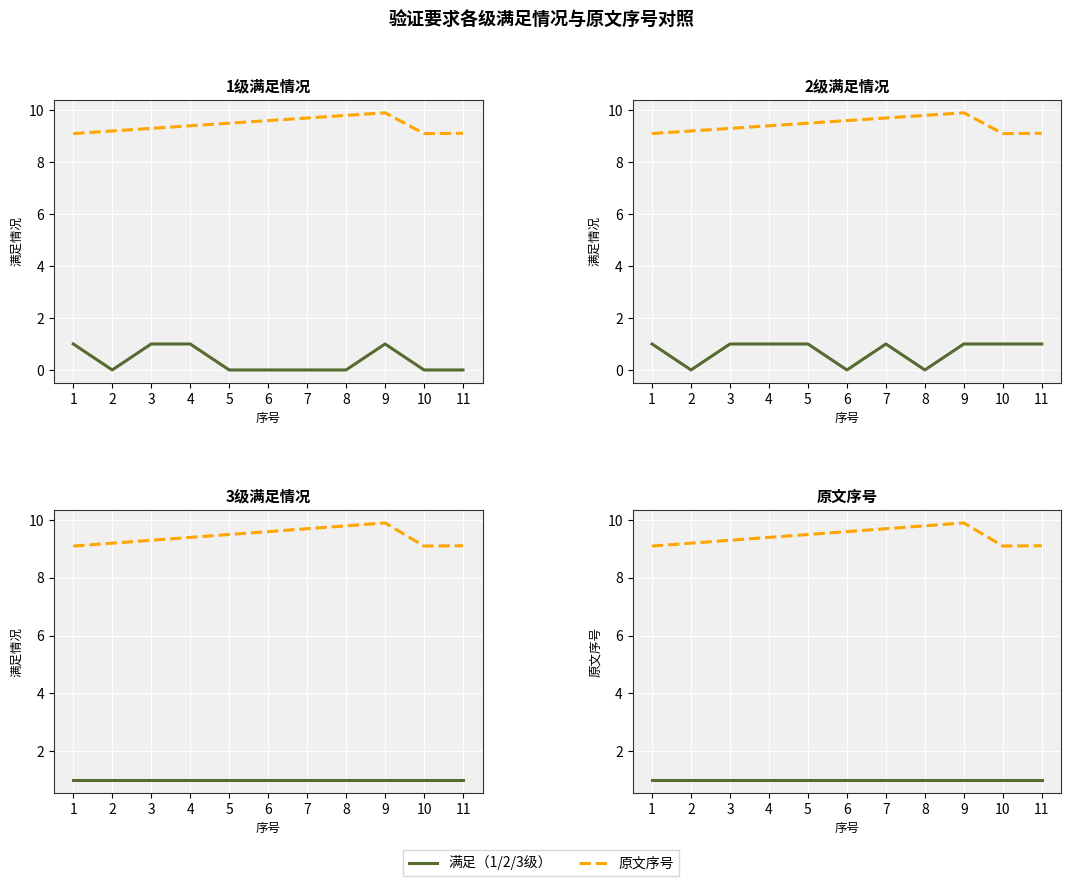

Which series has the largest total across all categories?

原文序号